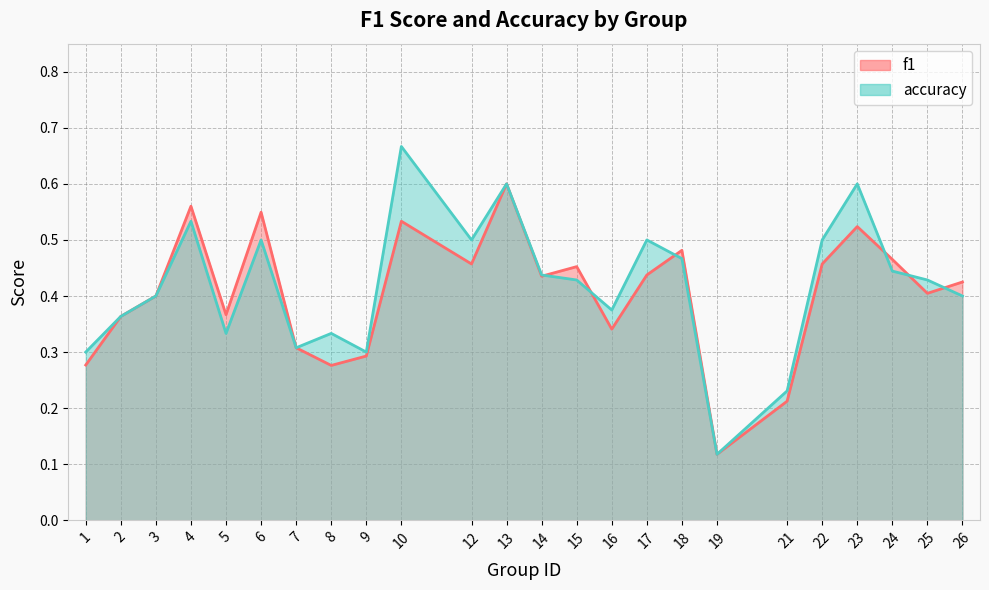

How many f1 values are between 0 and 1?

24